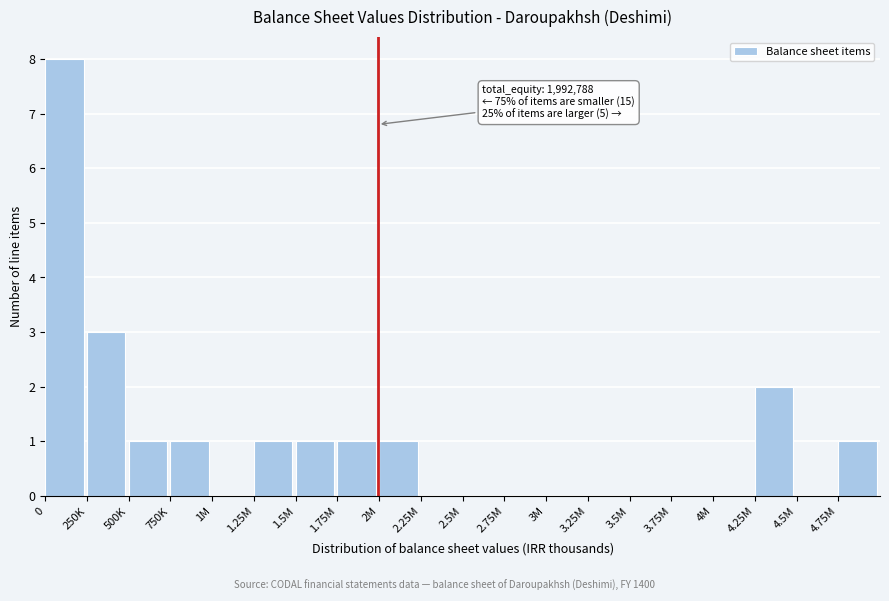

Reading left to right, what are all the values shown in this chart?

0=8	250K=3	500K=1	750K=1	1M=0	1.25M=1	1.5M=1	1.75M=1	2M=1	2.25M=0	2.5M=0	2.75M=0	3M=0	3.25M=0	3.5M=0	3.75M=0	4M=0	4.25M=2	4.5M=0	4.75M=1